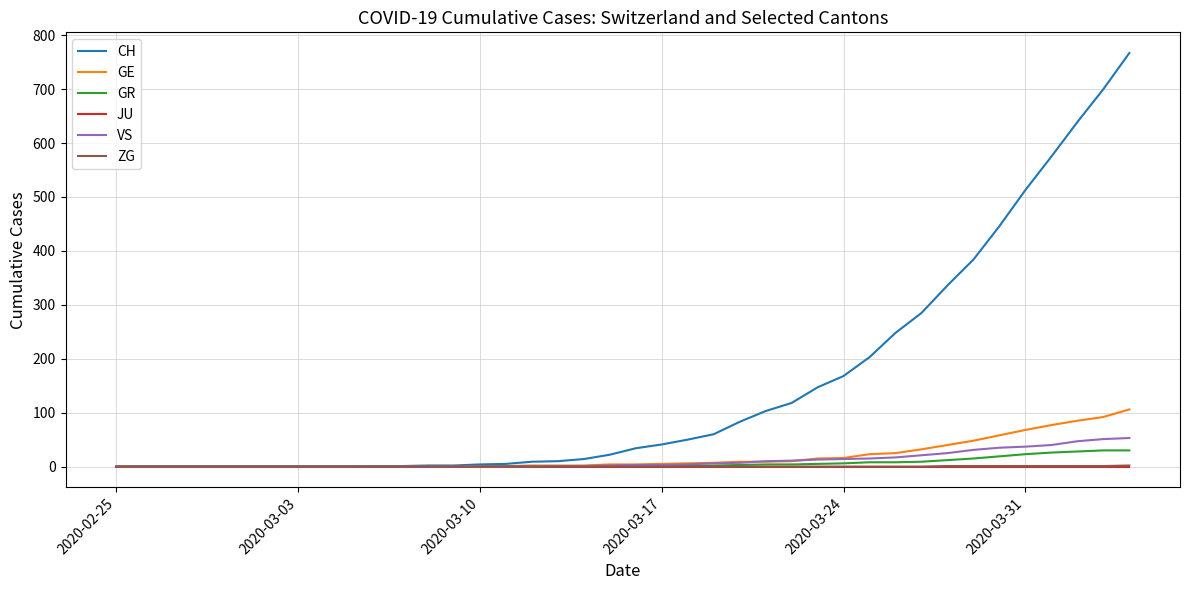

What is the maximum value for VS?

53